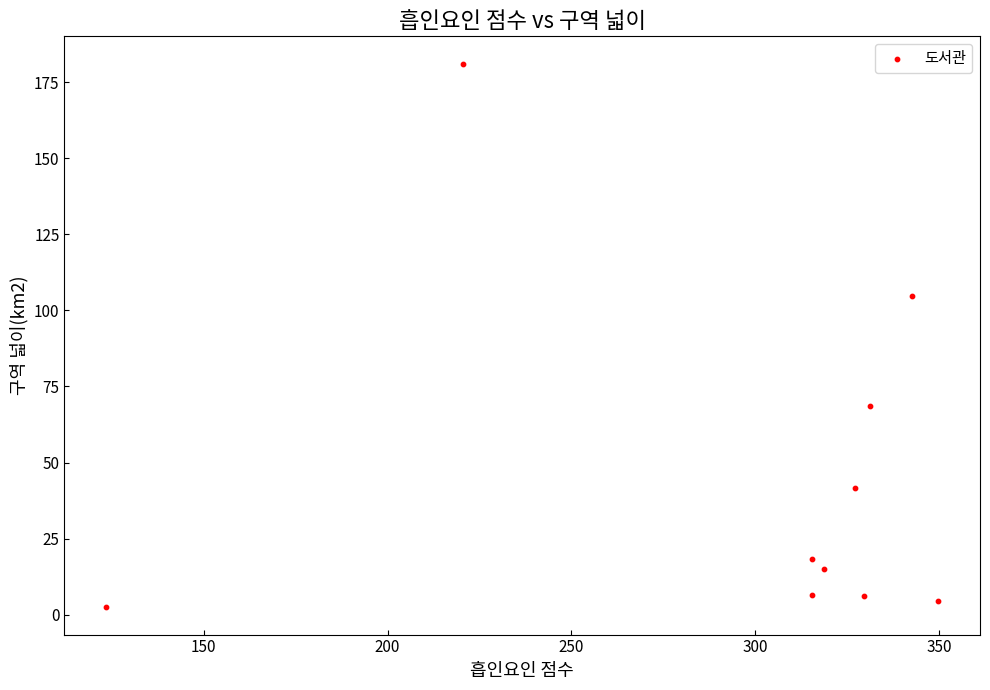

What Y value in the scatter plot is closest to 91?

104.7